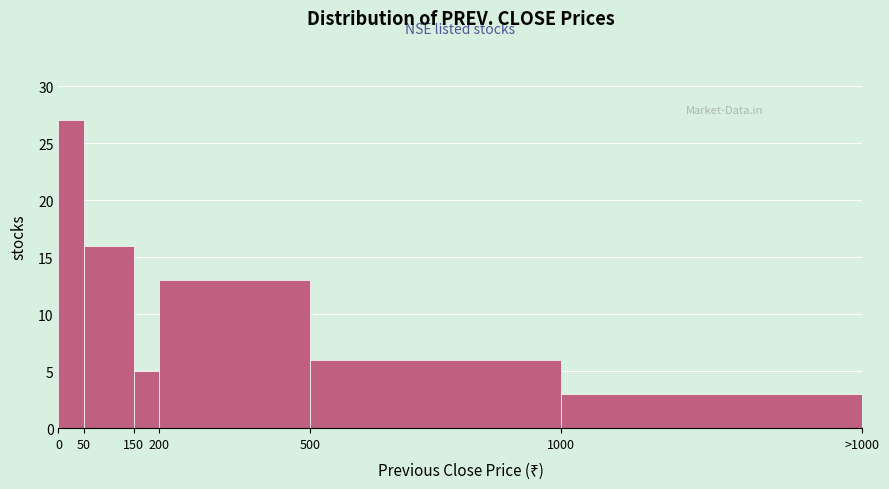

Reading right to left, extract all data points from this chart.

3	6	13	5	16	27